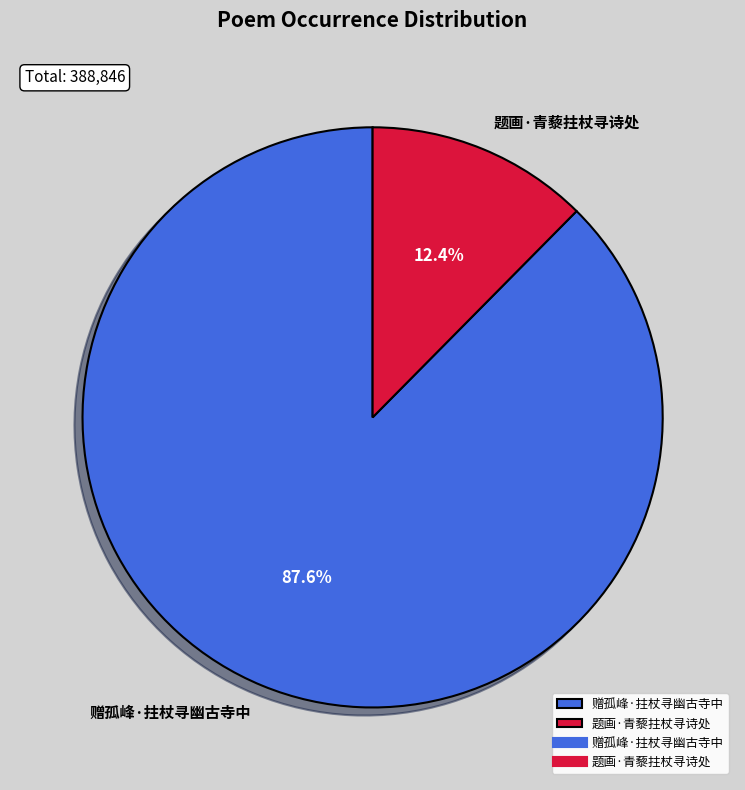

How many segments does this pie chart have?

2